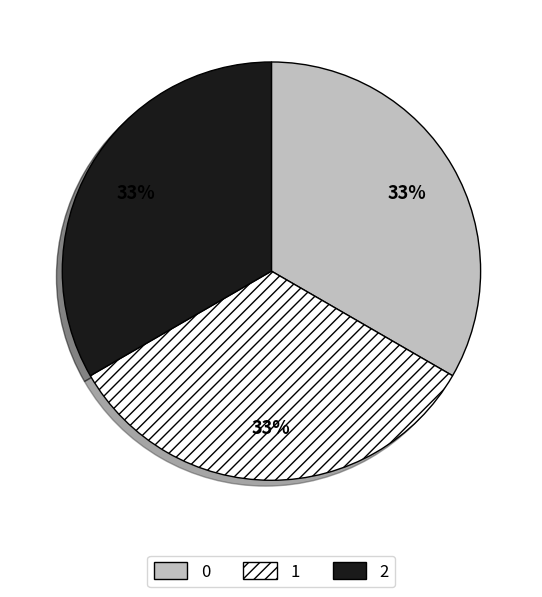

Combined, do 1 and 2 account for over 50%?

Yes